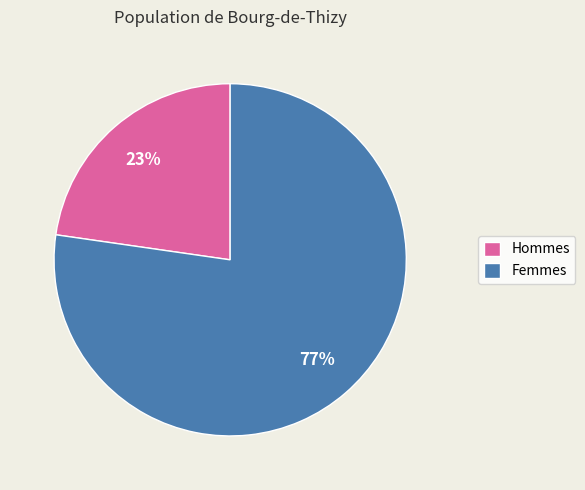

Do Femmes and Hommes together represent more than half of the pie?

Yes